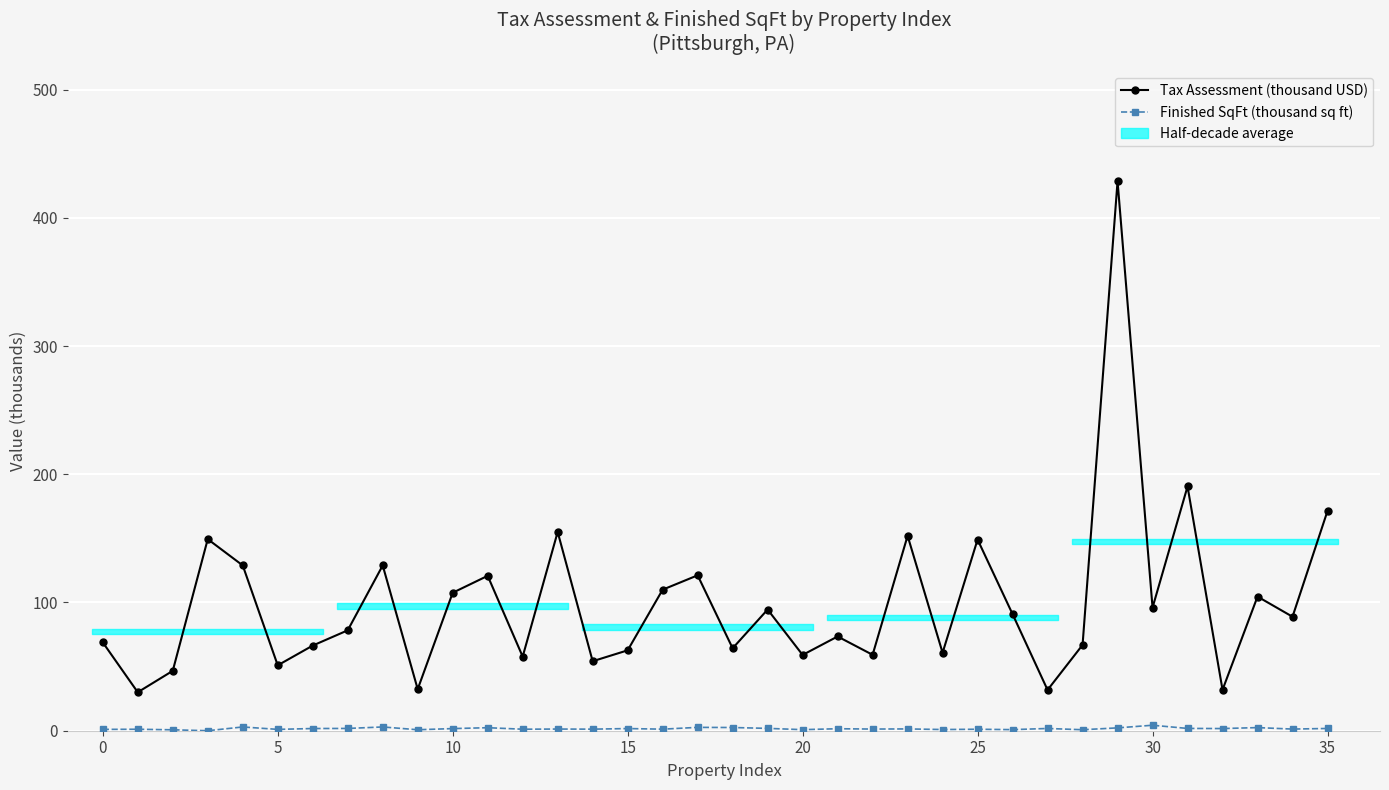

True or false: Finished SqFt (thousand sq ft) and Tax Assessment (thousand USD) intersect in this chart.

False